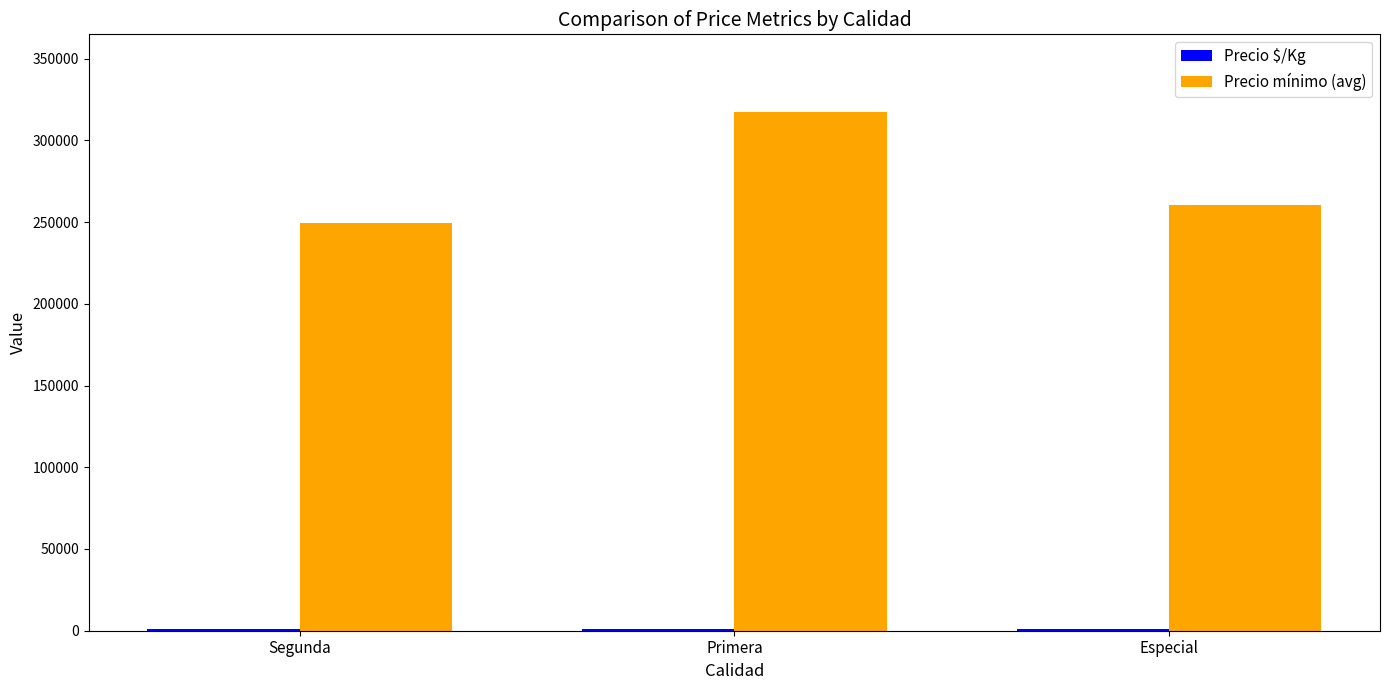

Read the Precio mínimo (avg) value at Segunda, to the nearest 50.

249550